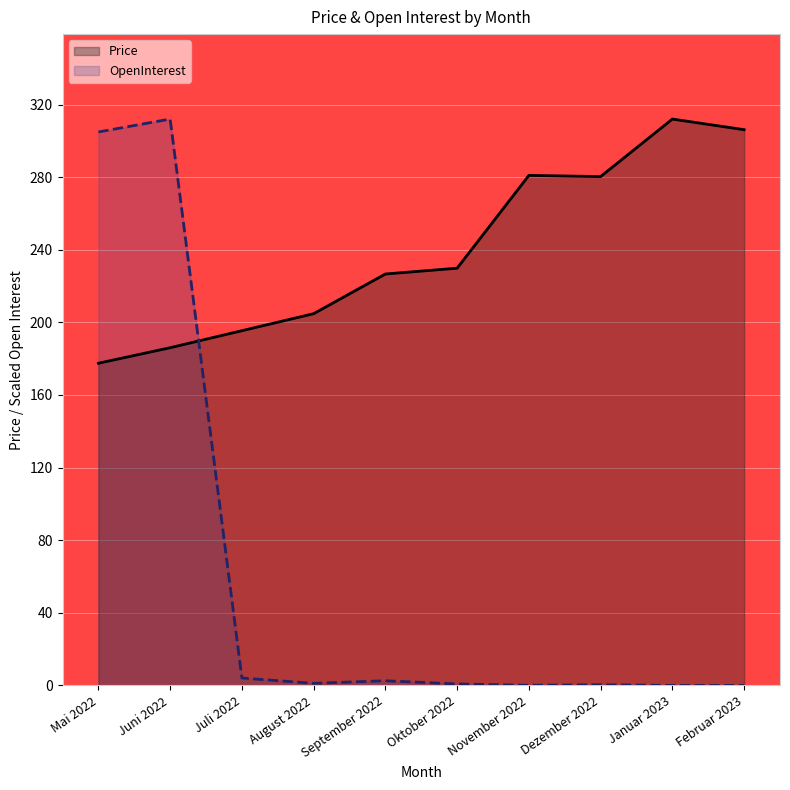

How many times do OpenInterest and Price cross each other?

1